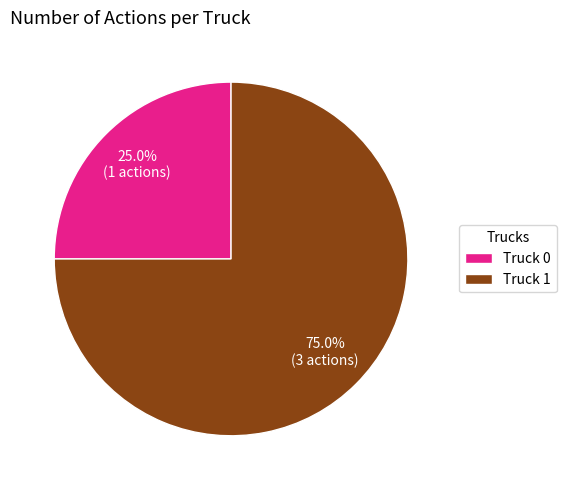

What percentage is the Truck 0 slice, to the nearest percent?

25%